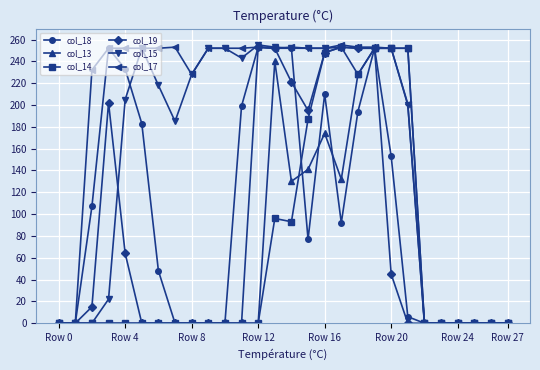

True or false: col_18 has more than 0 interior local peaks.

True